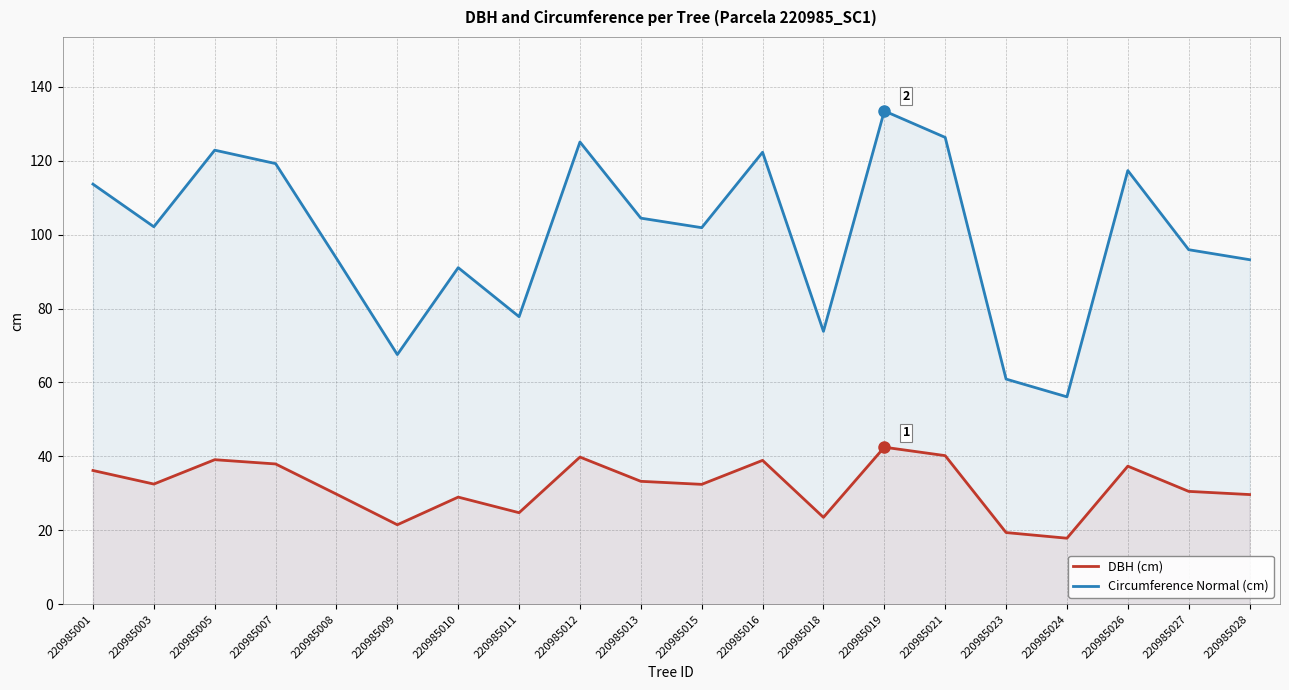

The DBH (cm) series shows 11.4 at 220985024. True or false?

False